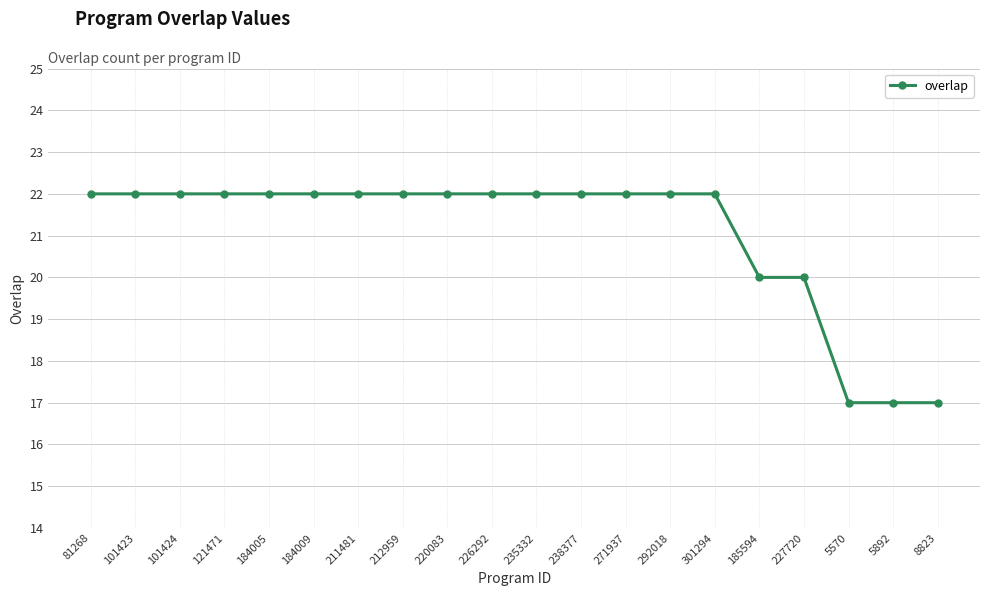

Is it true that the value at 184009 is 22?

True